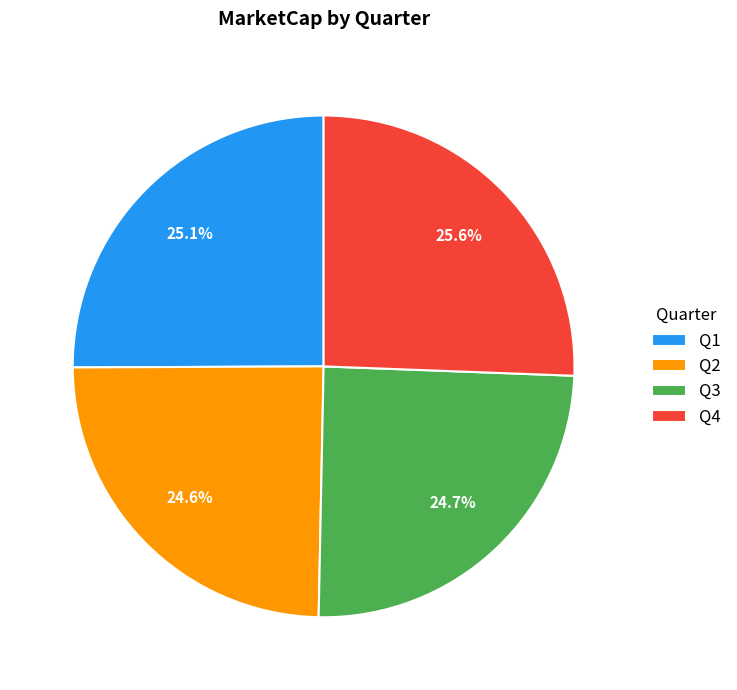

Which category has the biggest portion of the pie?

Q4